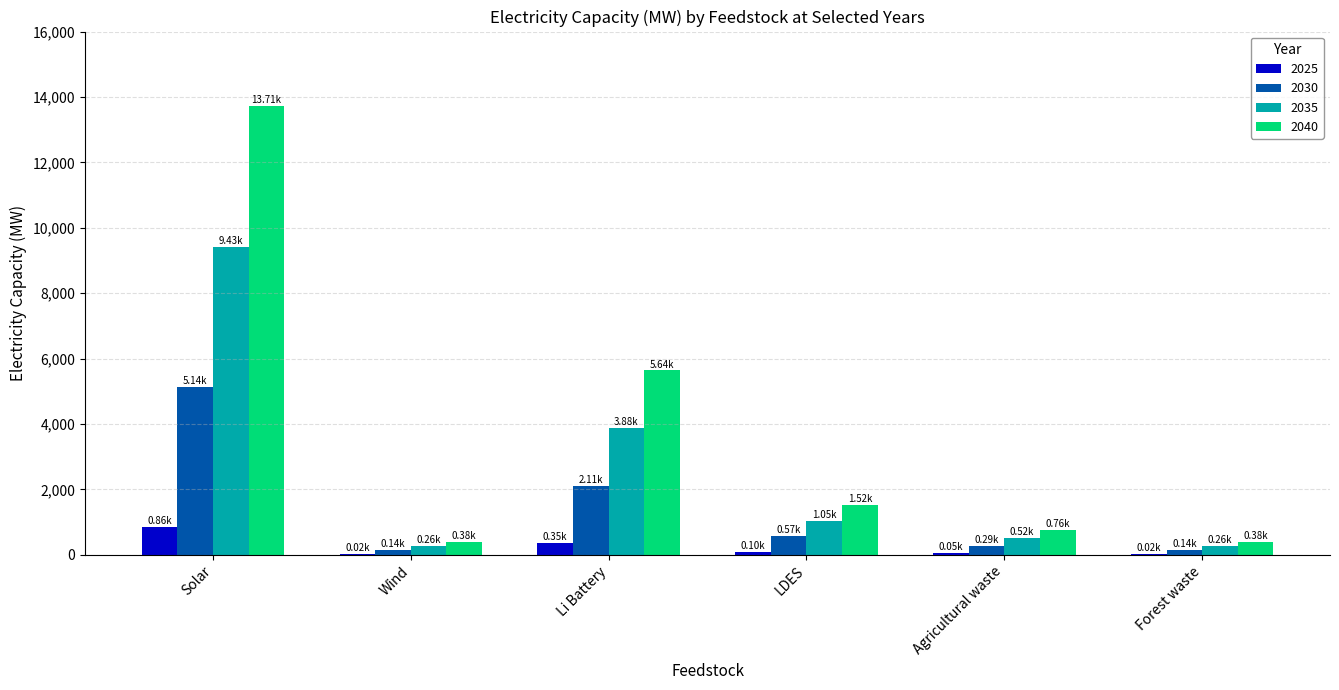

What is the sum of all 2025 values?

1400.0